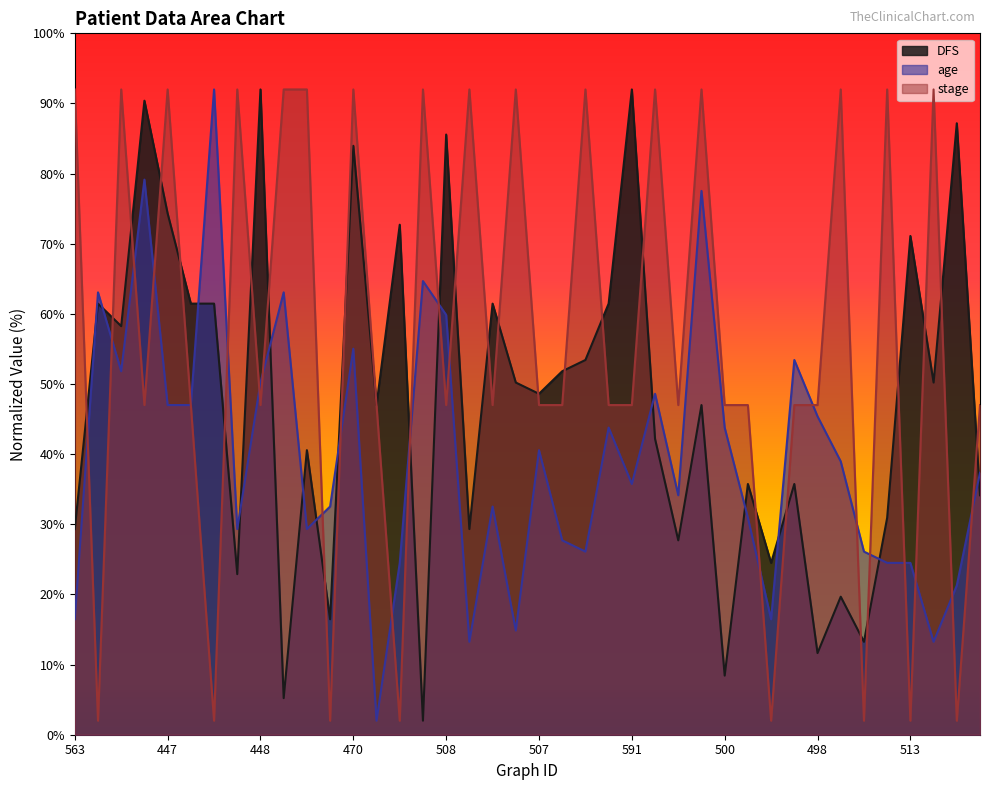

How many intersections are there between DFS and age?

15